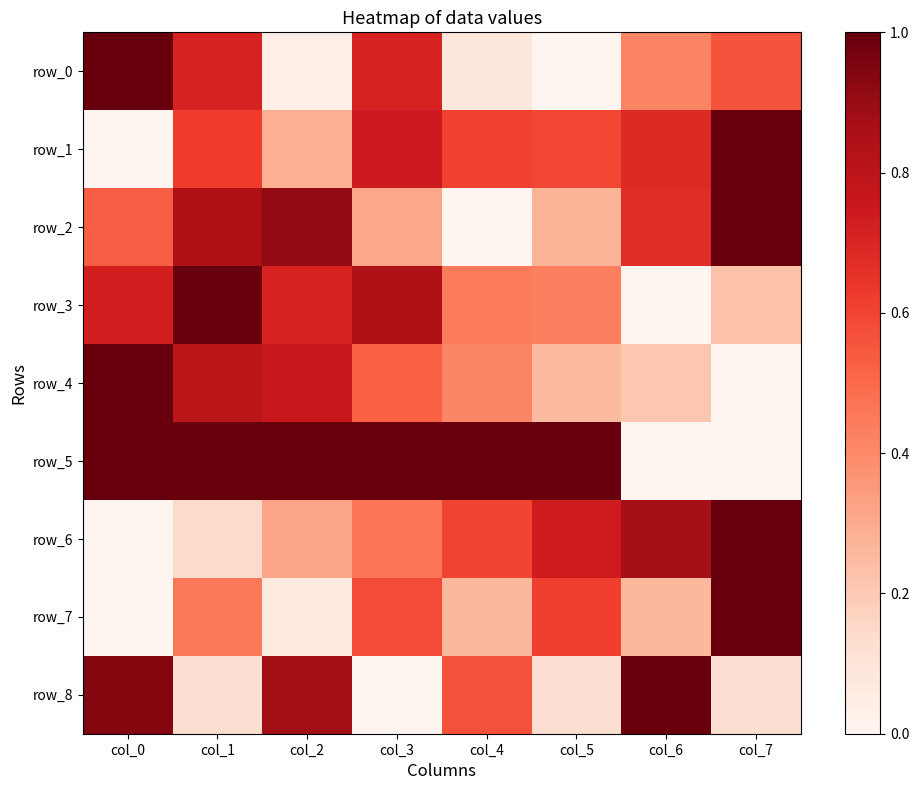

How many values in row_7 are above zero?

7